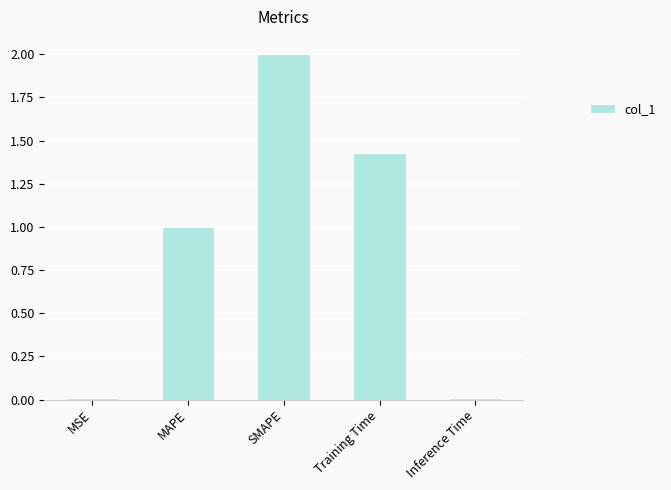

What is the difference between the maximum and second lowest values?

2.0